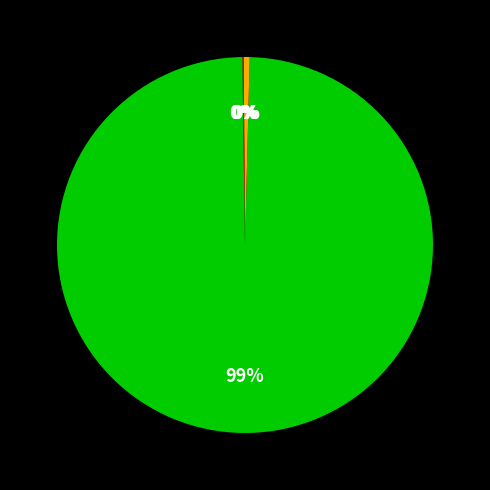

Is there a majority slice in this chart?

Yes